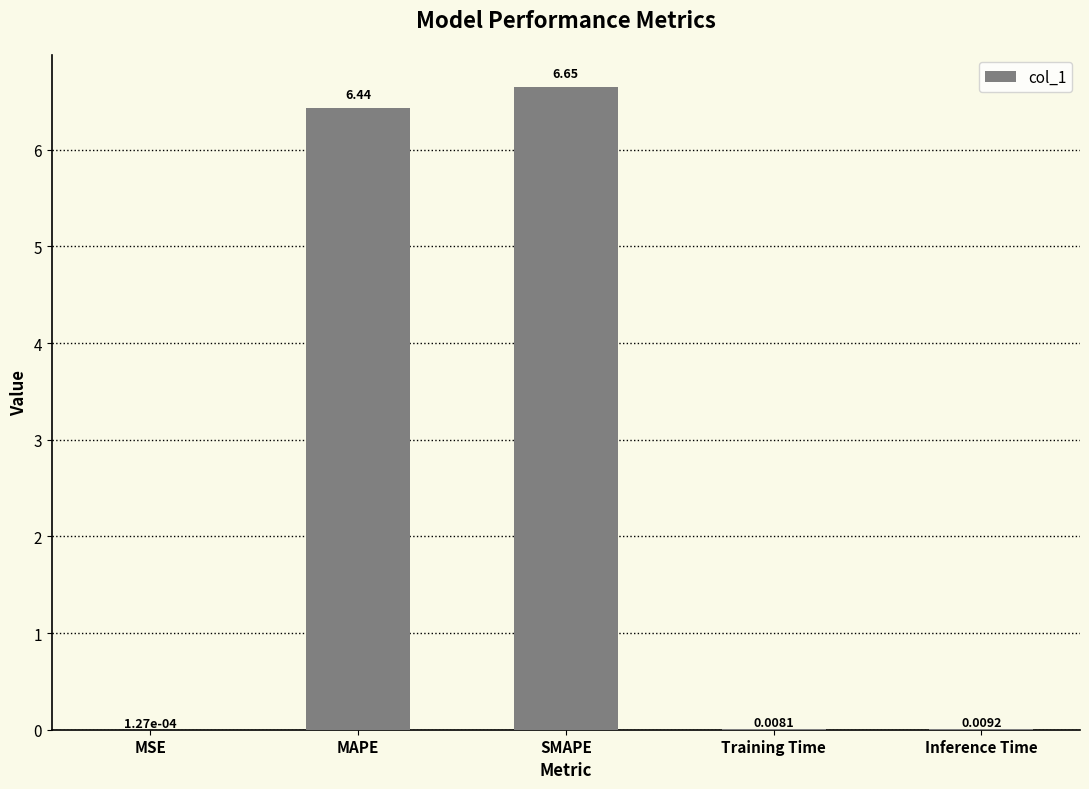

Which category has the highest value across all series?

SMAPE